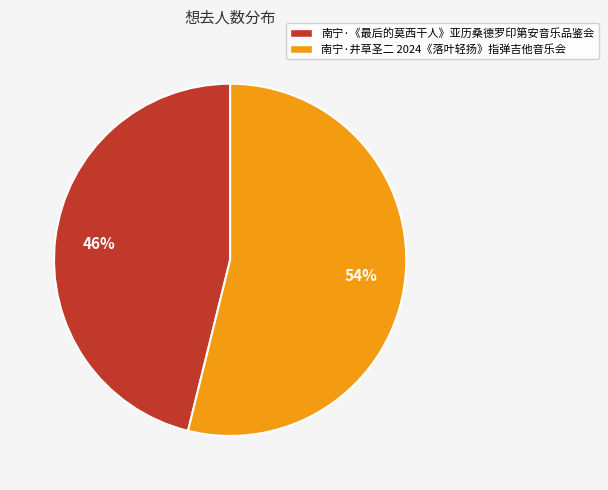

True or false: 南宁·井草圣二 2024《落叶轻扬》指弹吉他音乐会 accounts for 54% of the total.

True